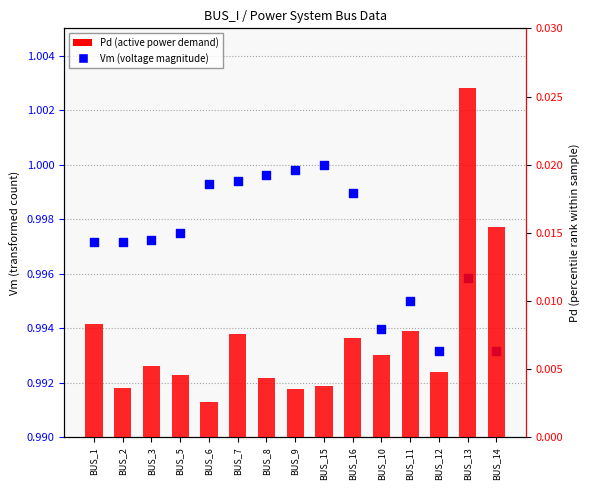

What are all the series names shown in the legend?

Vm, Pd